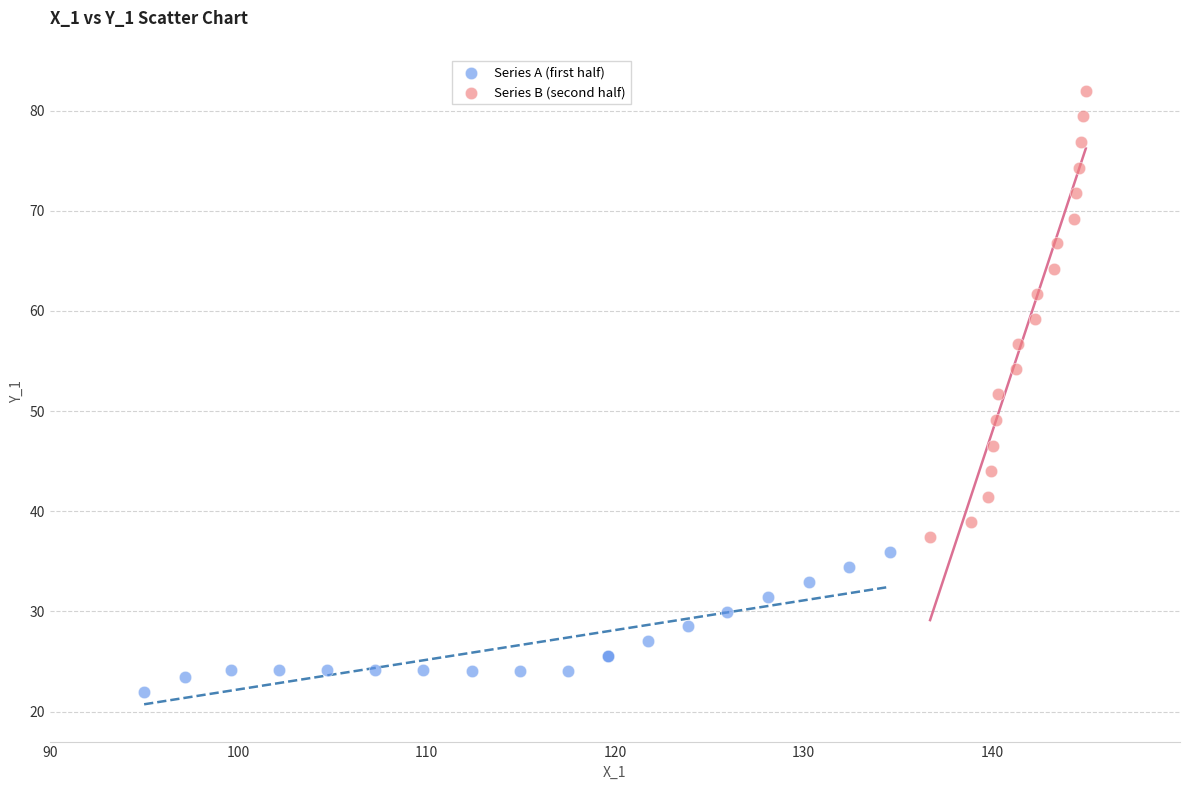

Which series reaches the maximum Y coordinate?

Series B (second half)